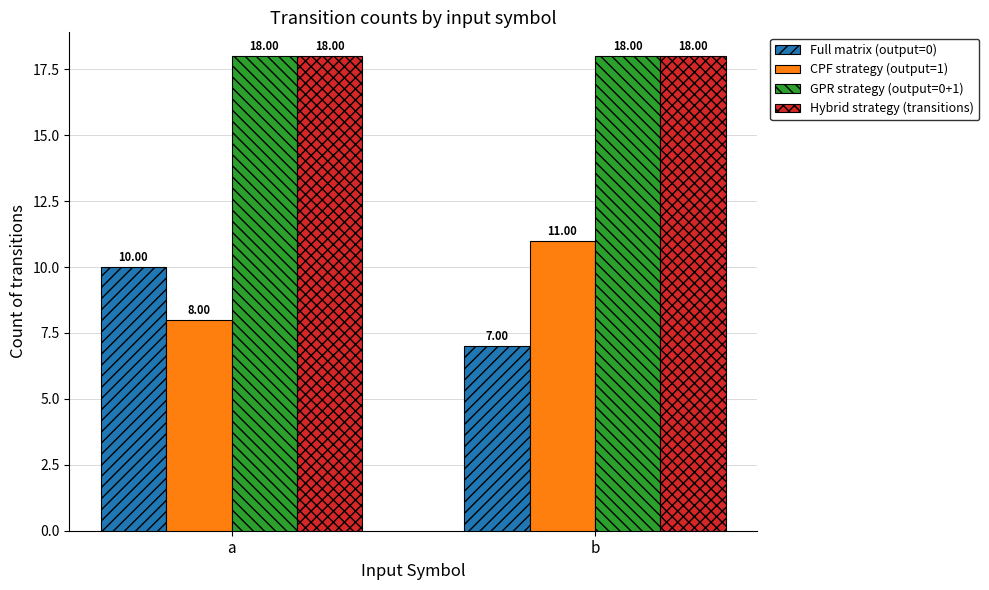

How many bars are there in total?

8